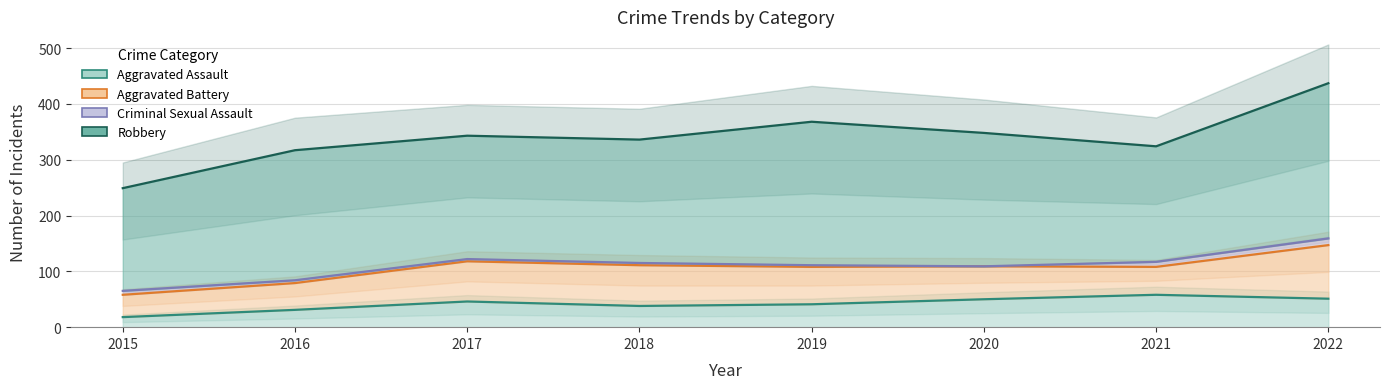

True or false: Criminal Sexual Assault and Robbery intersect in this chart.

False